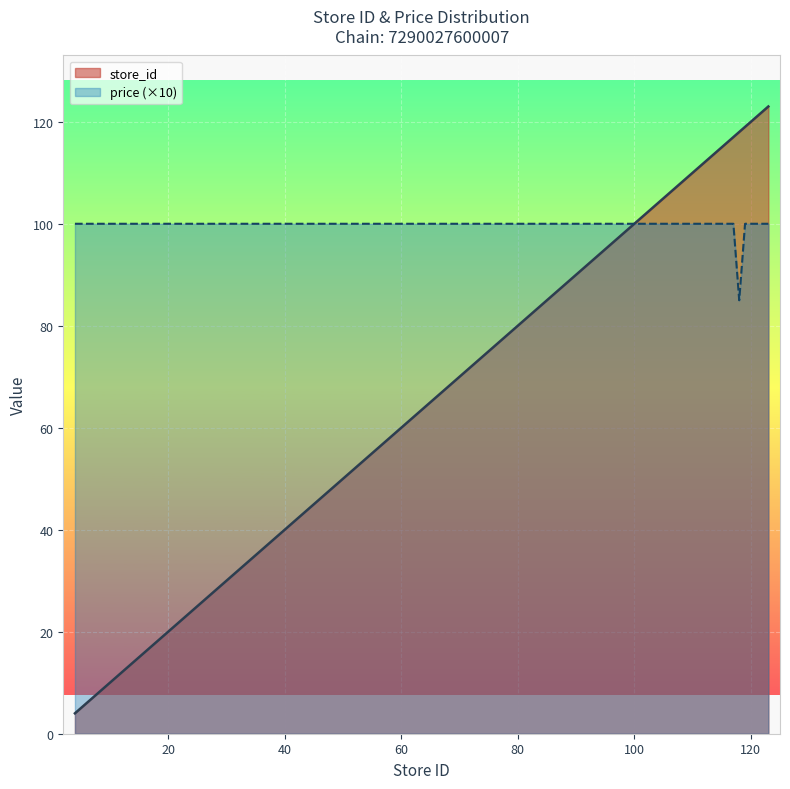

Between which two adjacent categories do price and store_id first intersect?

98 and 104